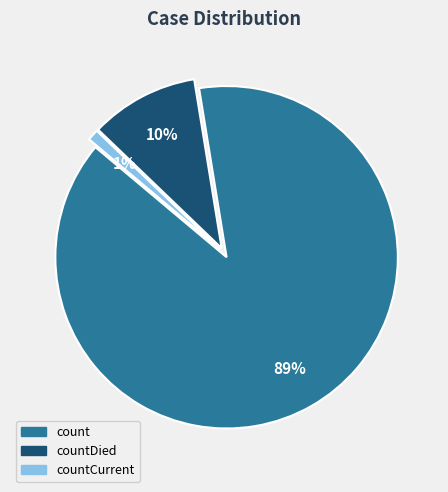

How many segments does this pie chart have?

3